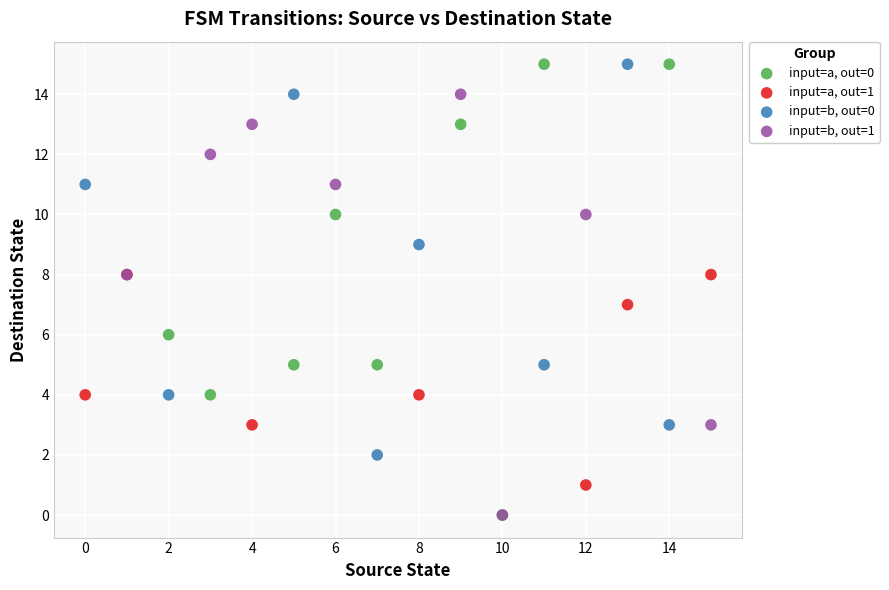

Which series has the largest Y range (max minus min)?

input=a, out=0